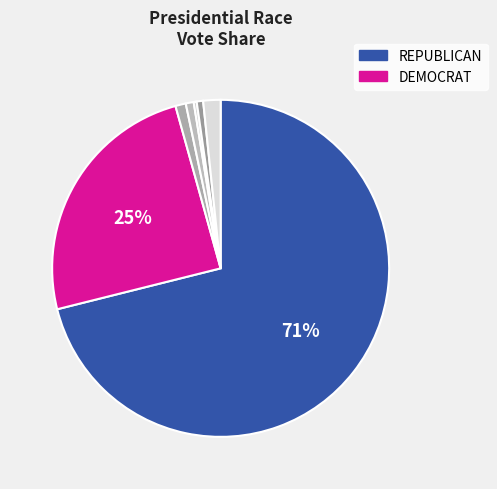

Count the number of slices in the pie.

7